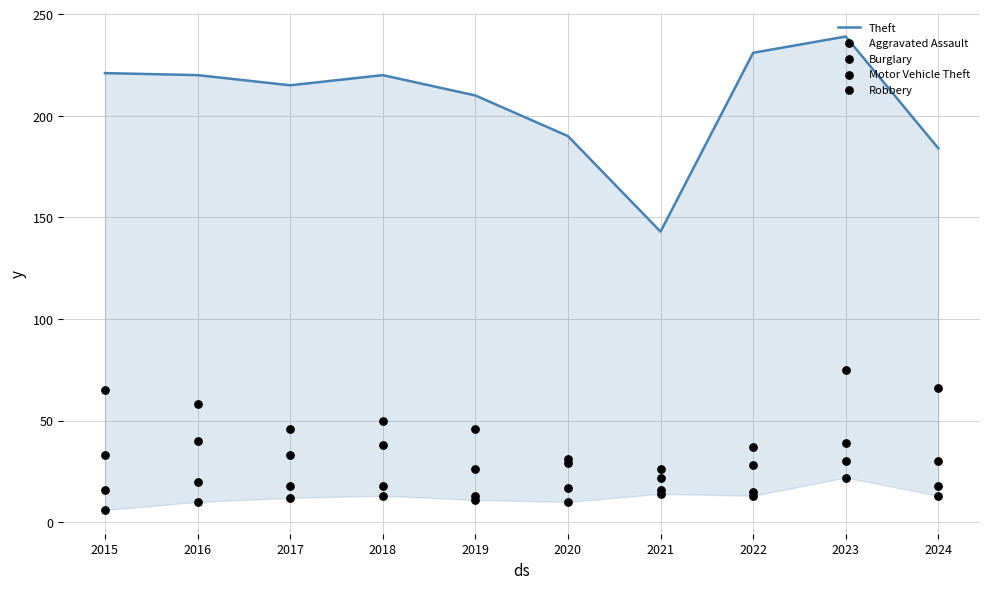

Is the value of Theft at 2023 greater than the value of Motor Vehicle Theft at 2024?

Yes